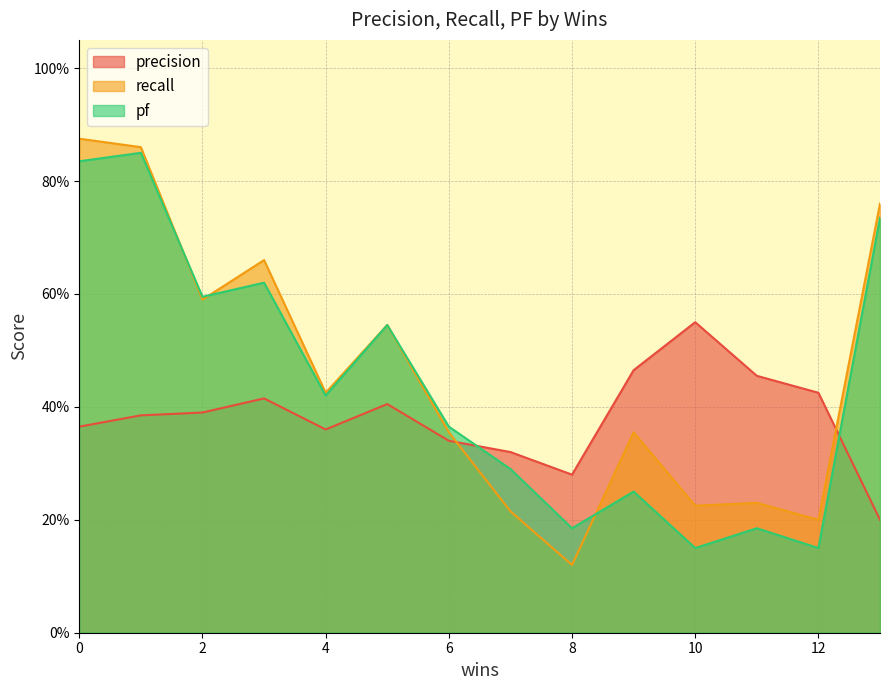

Is it true that precision equals 0.1 at 0?

False